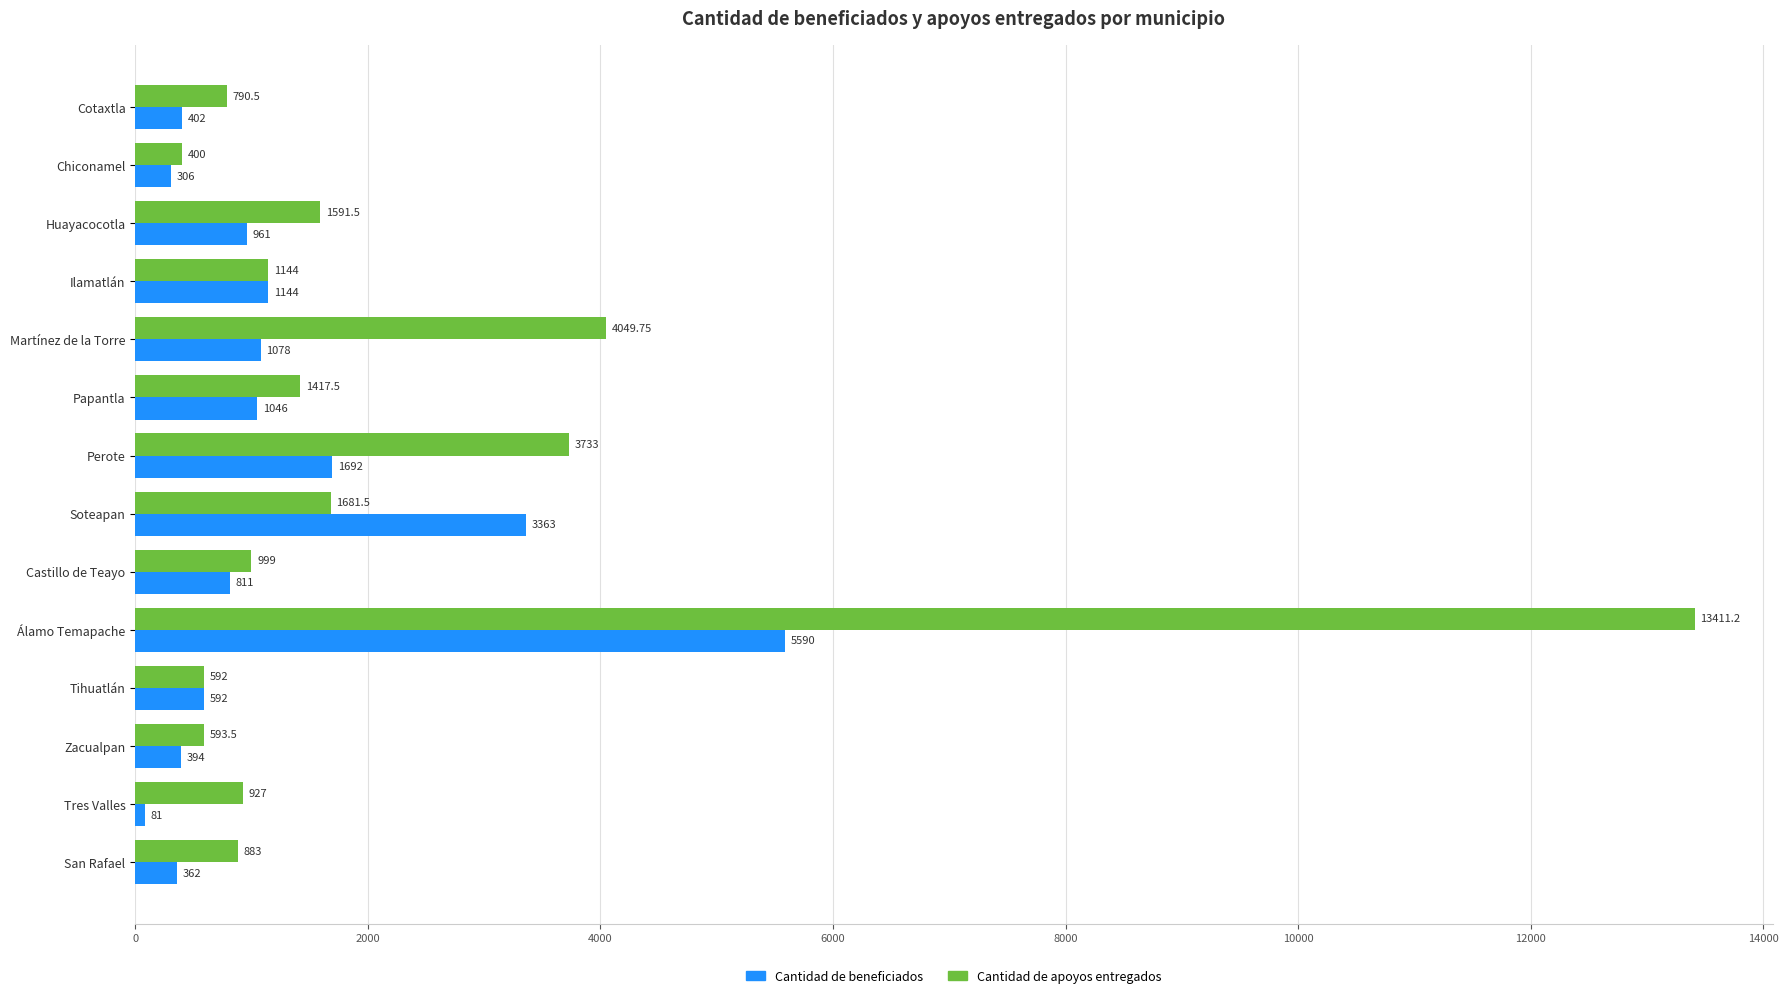

At which label is Cantidad de beneficiados closest to 2835?

Soteapan